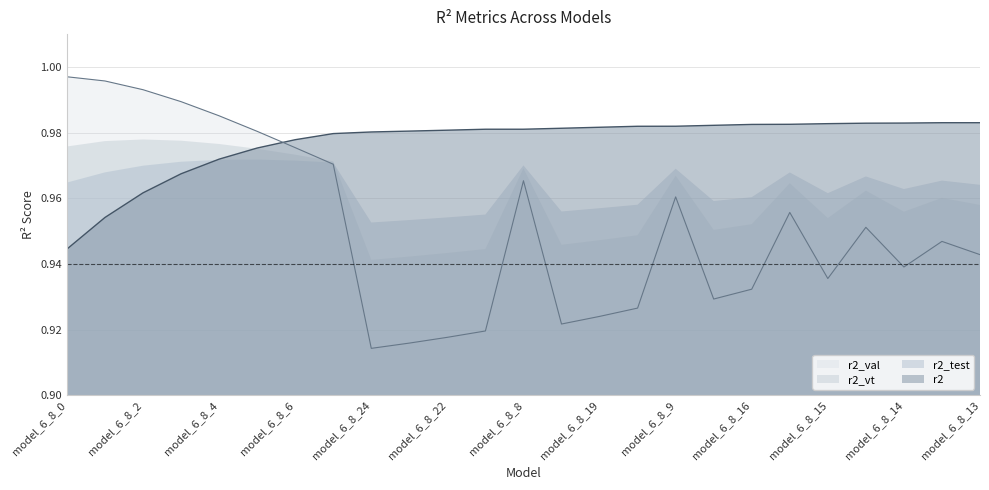

In r2_val, how many points are higher than both neighbors (excluding endpoints)?

5